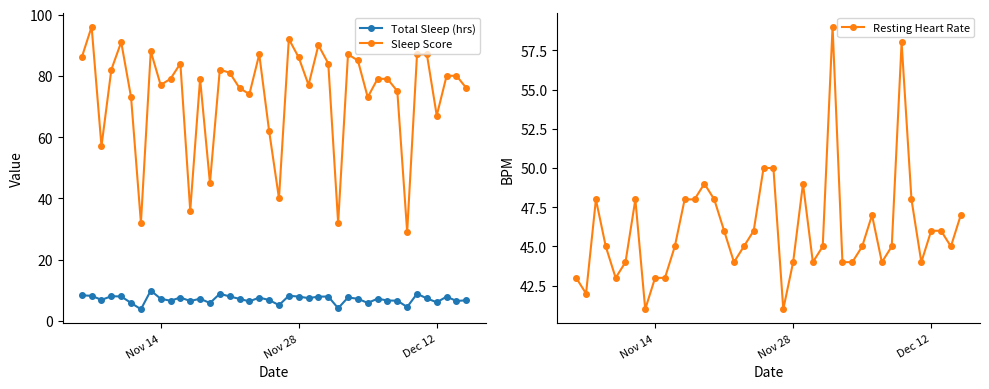

What is the highest value of the Sleep Score series?

96.0